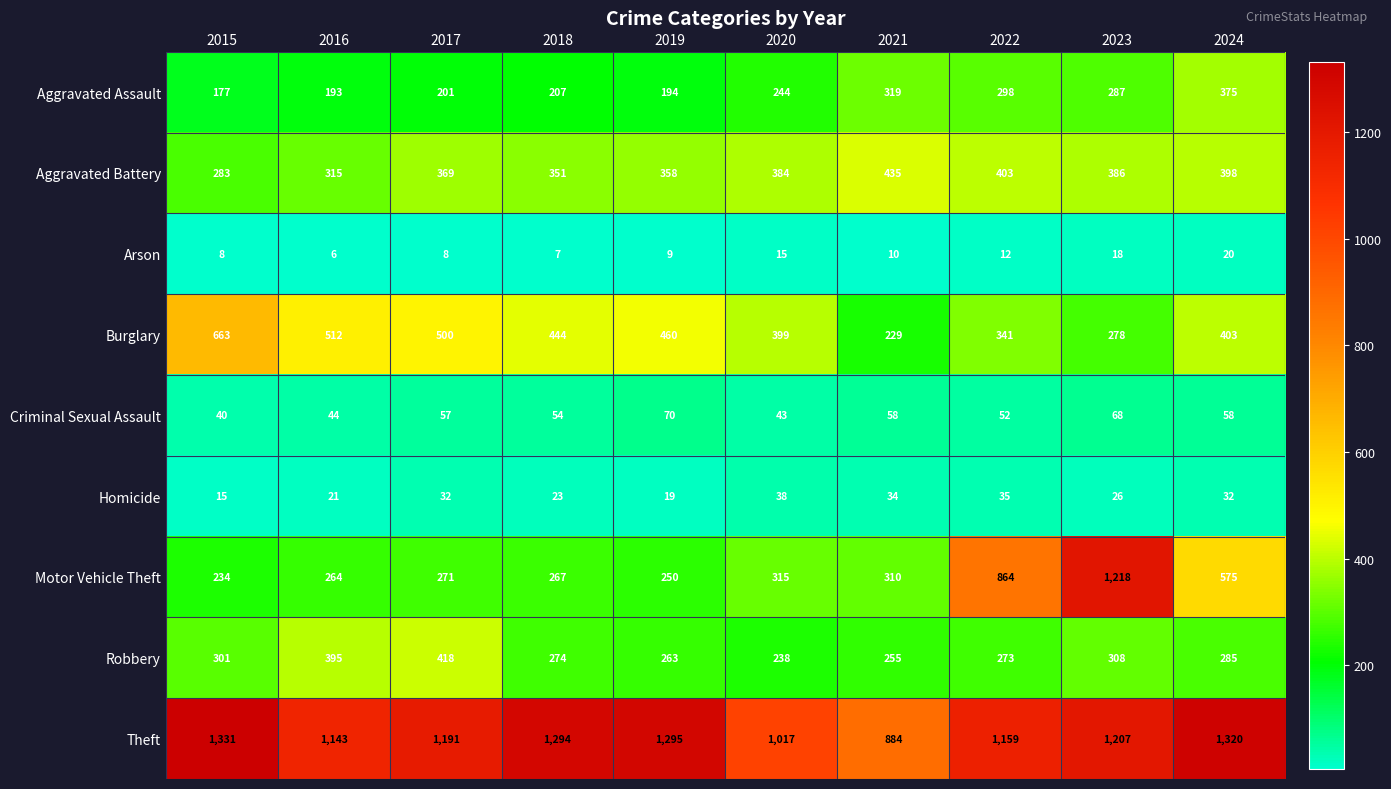

What is the difference between the Motor Vehicle Theft values at 2022 and 2017?

593